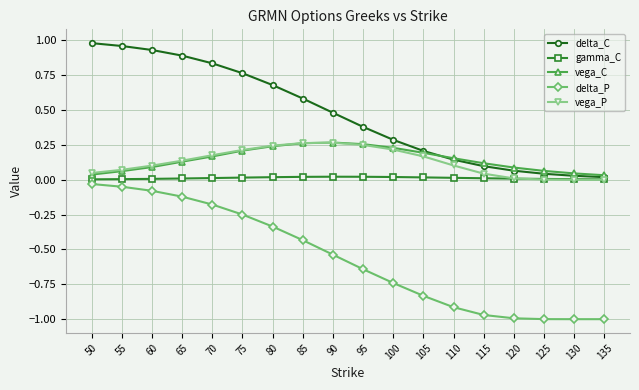

True or false: vega_C and delta_P intersect in this chart.

False